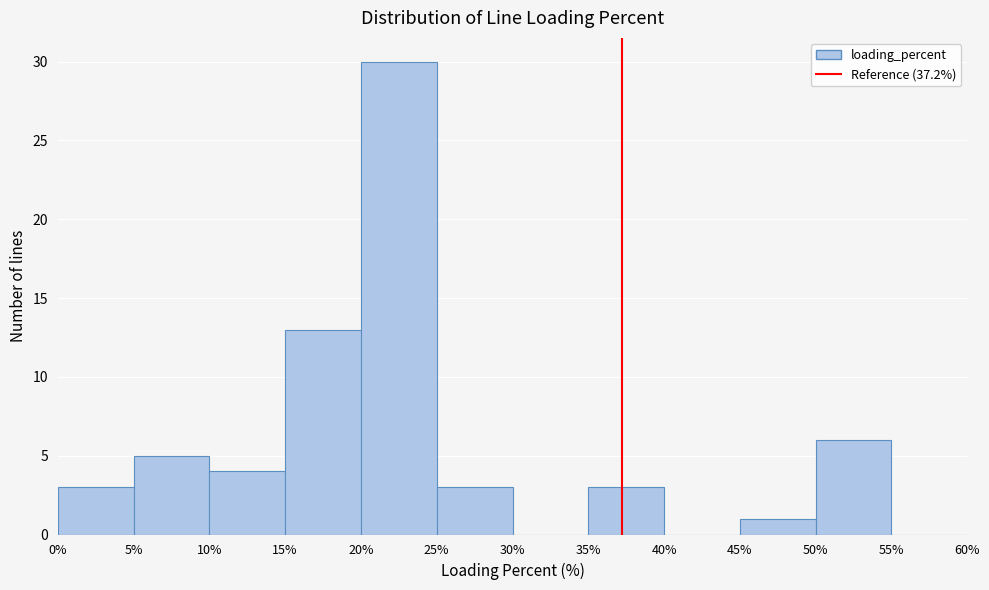

What is the height of the bar covering 20% to 25% on the x-axis? The values are not printed on the chart, so give them approximately, as read against the axis.

30